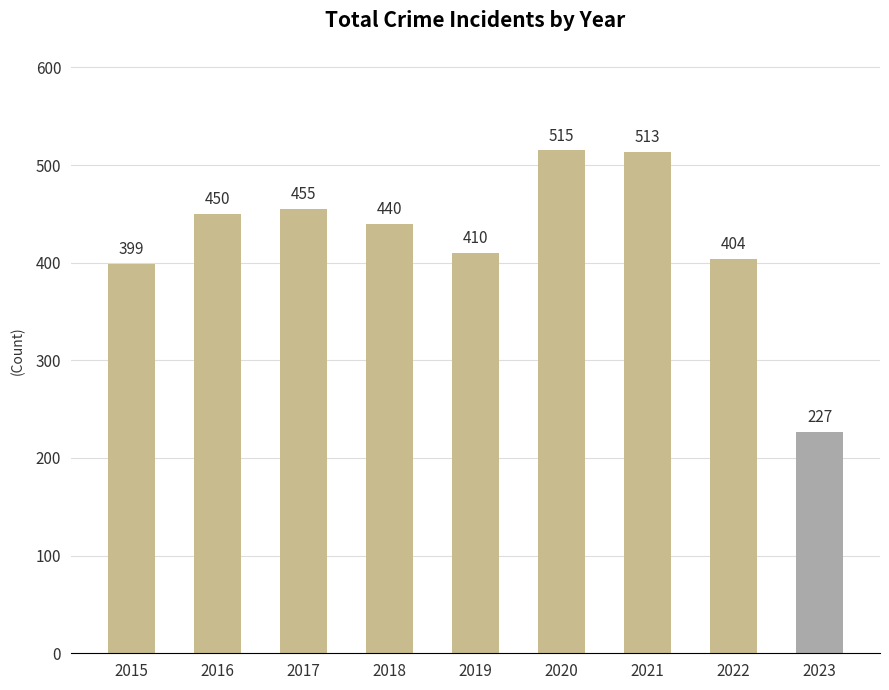

Count the number of categories in the chart.

9